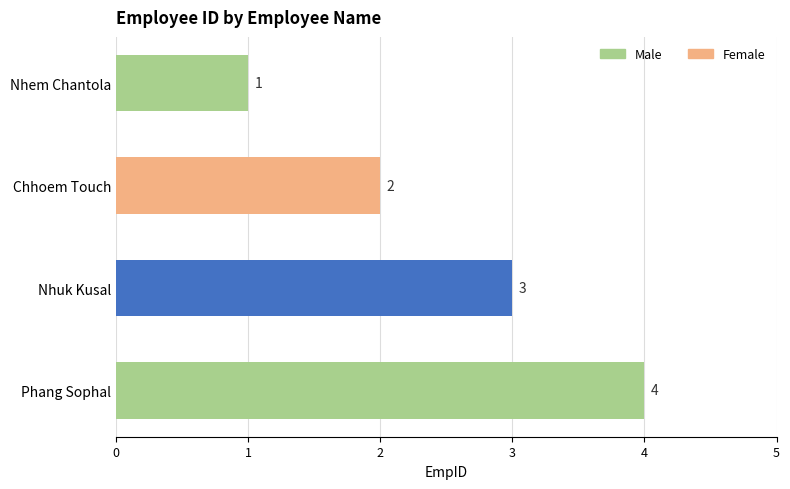

Is it true that the value at Phang Sophal is 7?

False